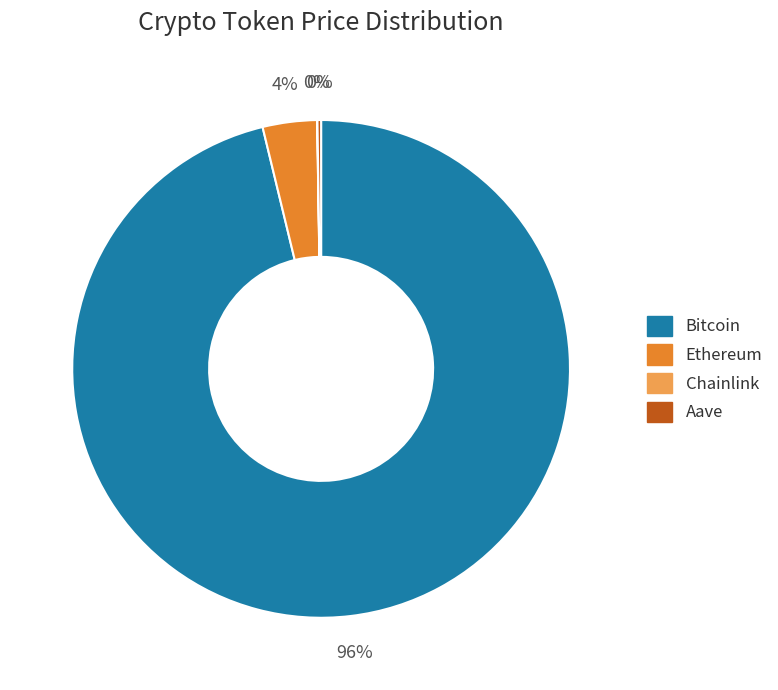

To the nearest percent, what is the average slice percentage?

25%